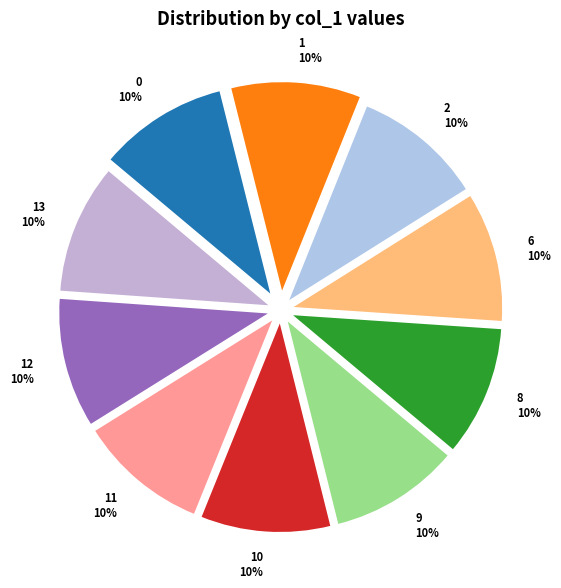

What is the ratio of the value at 8 10% to the value at 1 10%?

1.0